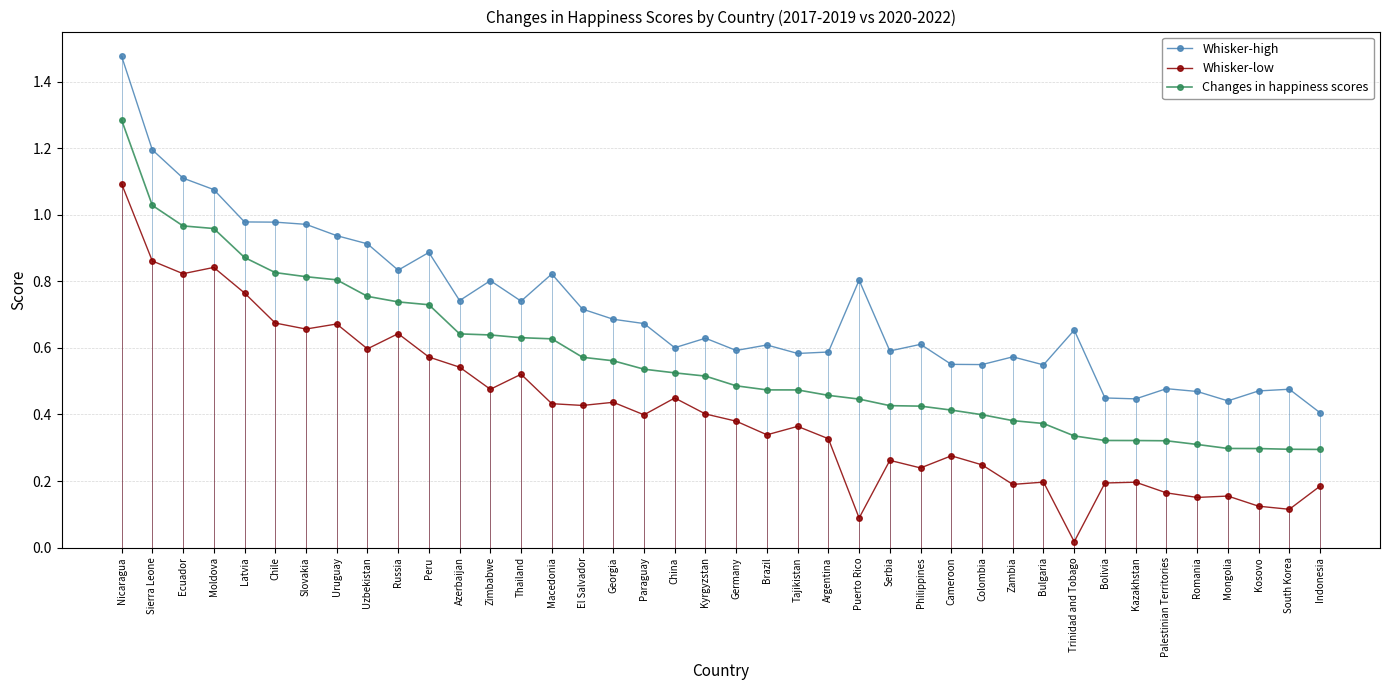

What is the sum of all Whisker-low values?

16.5